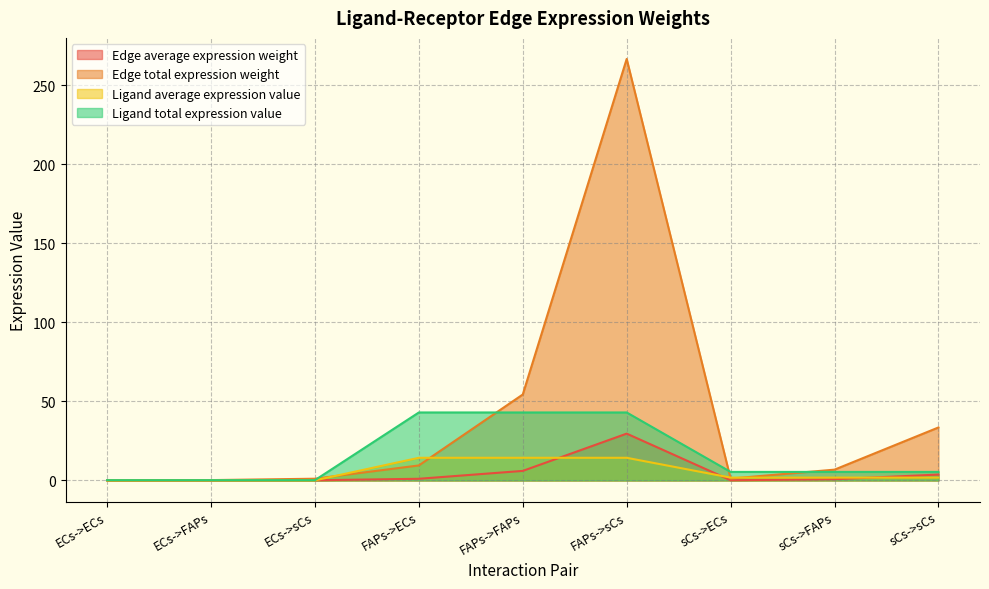

Rank the series by their maximum value, from highest to lowest.

Edge total expression weight, Ligand total expression value, Edge average expression weight, Ligand average expression value